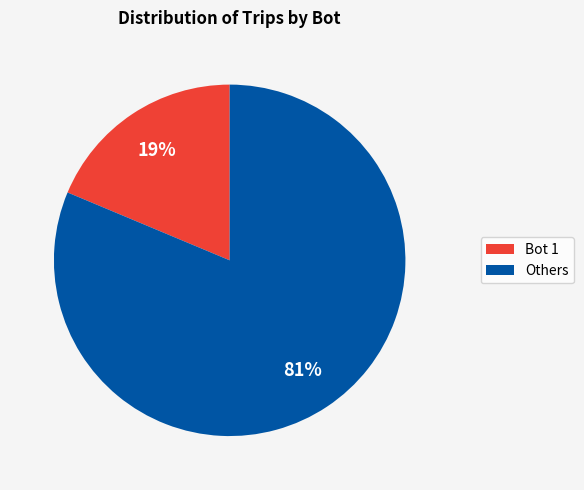

Rank the categories by value from highest to lowest.

Others, Bot 1